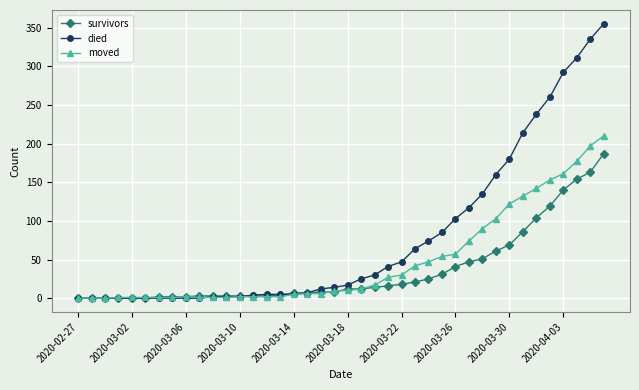

What is the value of the survivors point at the 13th from the left?

3